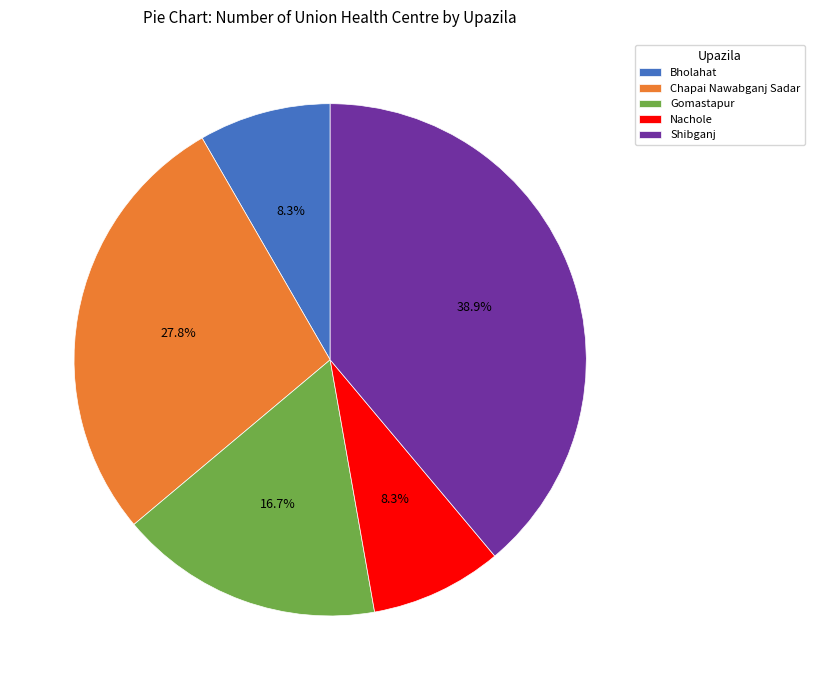

Is there any slice that represents more than half of the pie?

No